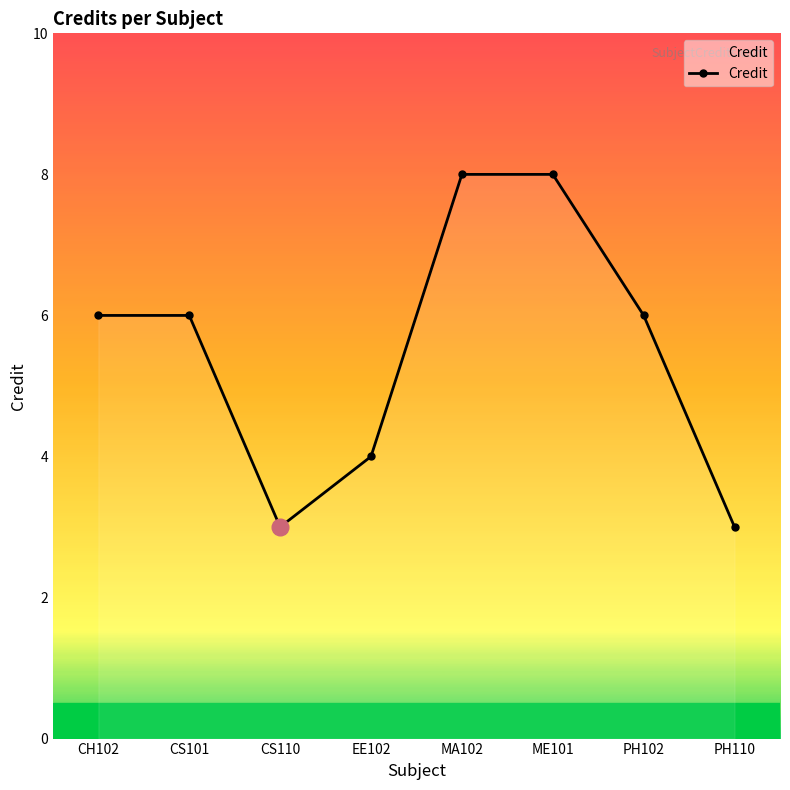

What is the maximum value shown in the chart?

8